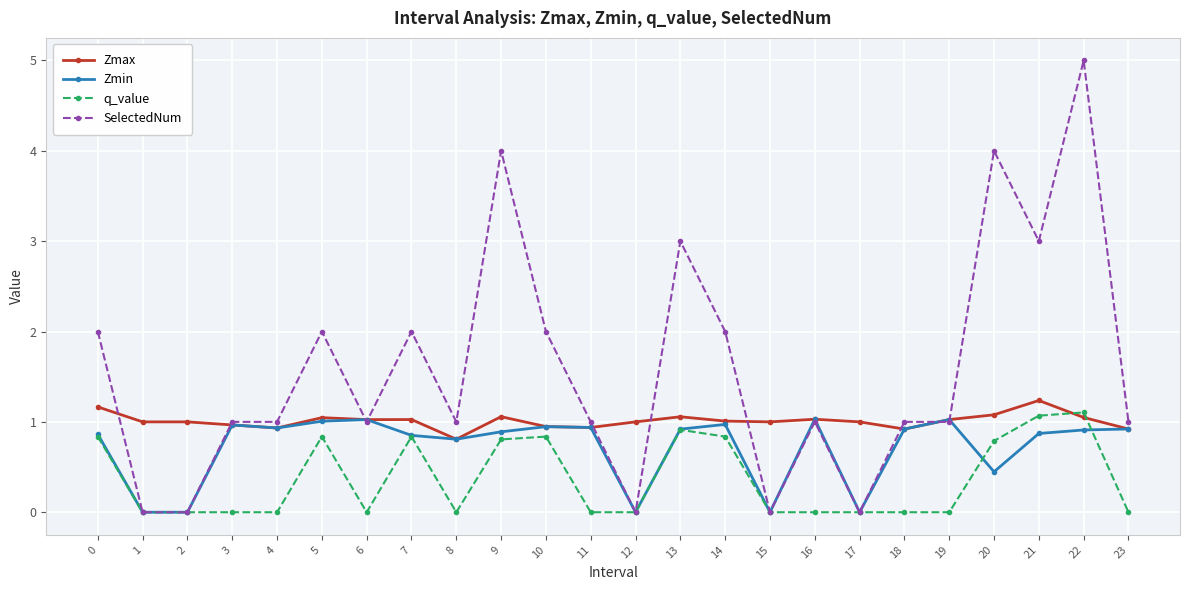

Between which two adjacent categories do q_value and Zmax first intersect?

21 and 22